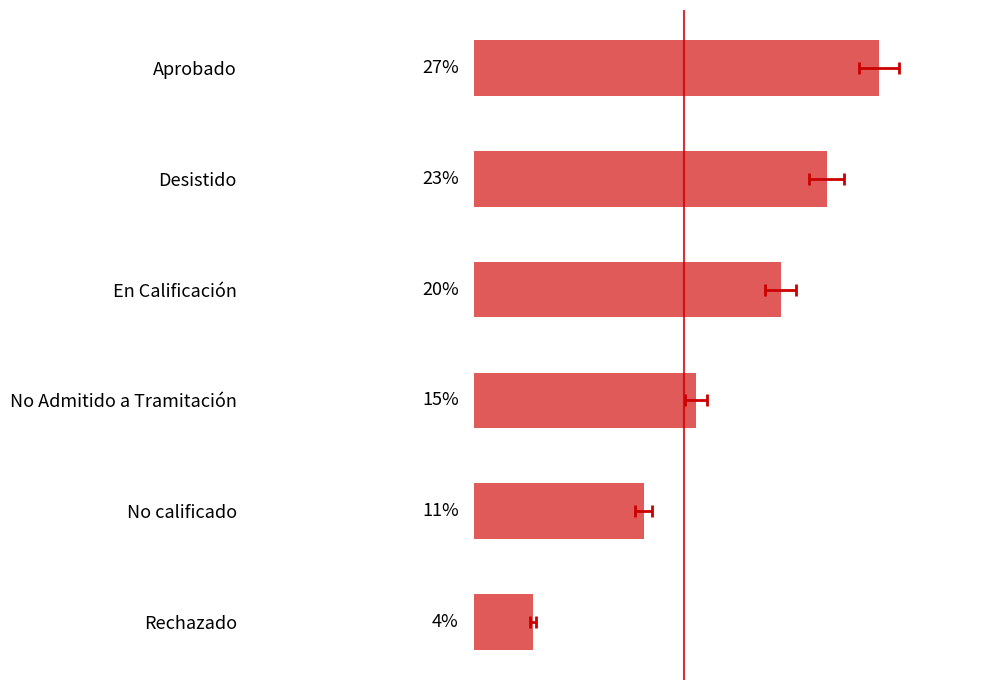

Rank the categories by value from highest to lowest.

Aprobado, Desistido, En Calificación, No Admitido a Tramitación, No calificado, Rechazado